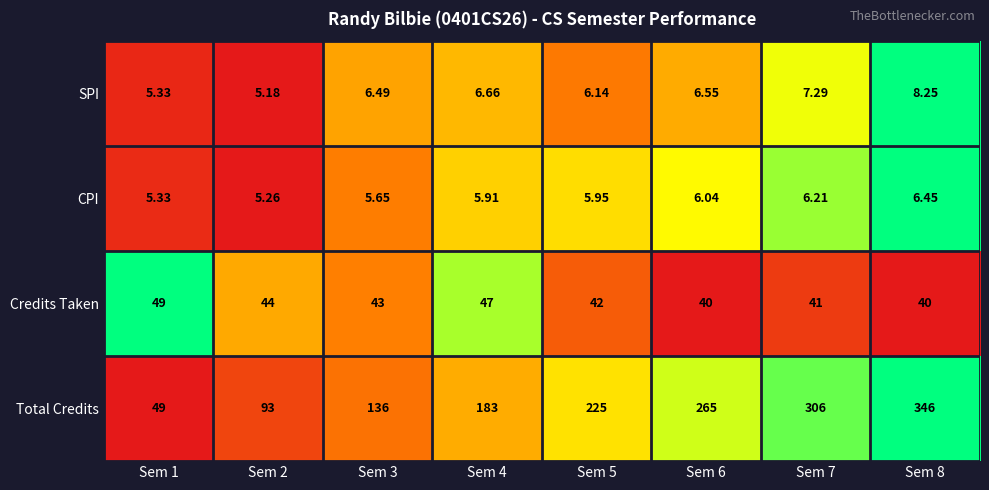

List the series in order of their peak value, lowest first.

CPI, SPI, Credits Taken, Total Credits